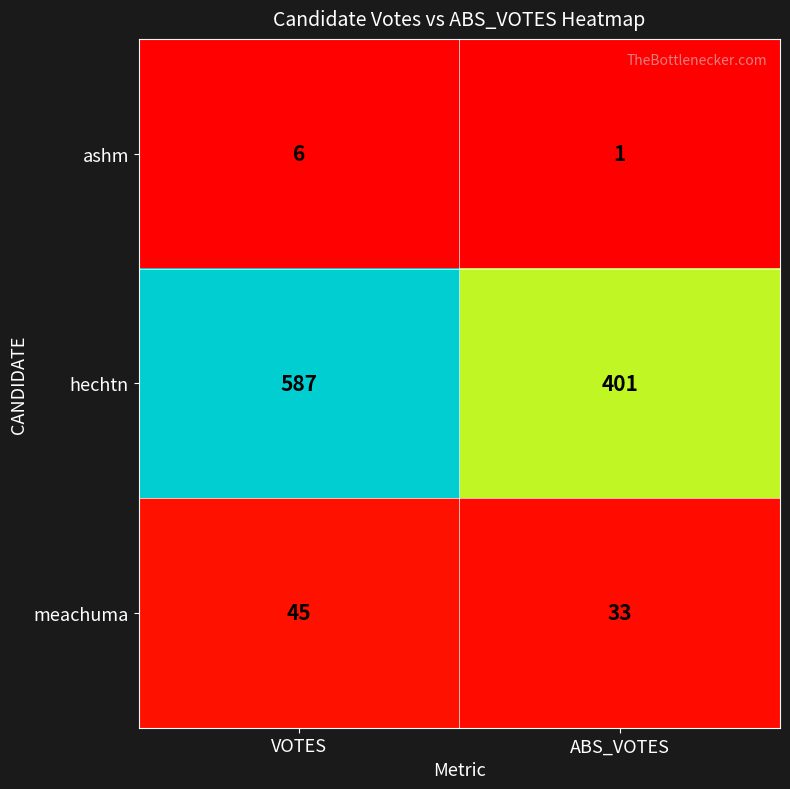

Reading right to left, extract all data points from this chart.

ashm: 1	6
hechtn: 401	587
meachuma: 33	45